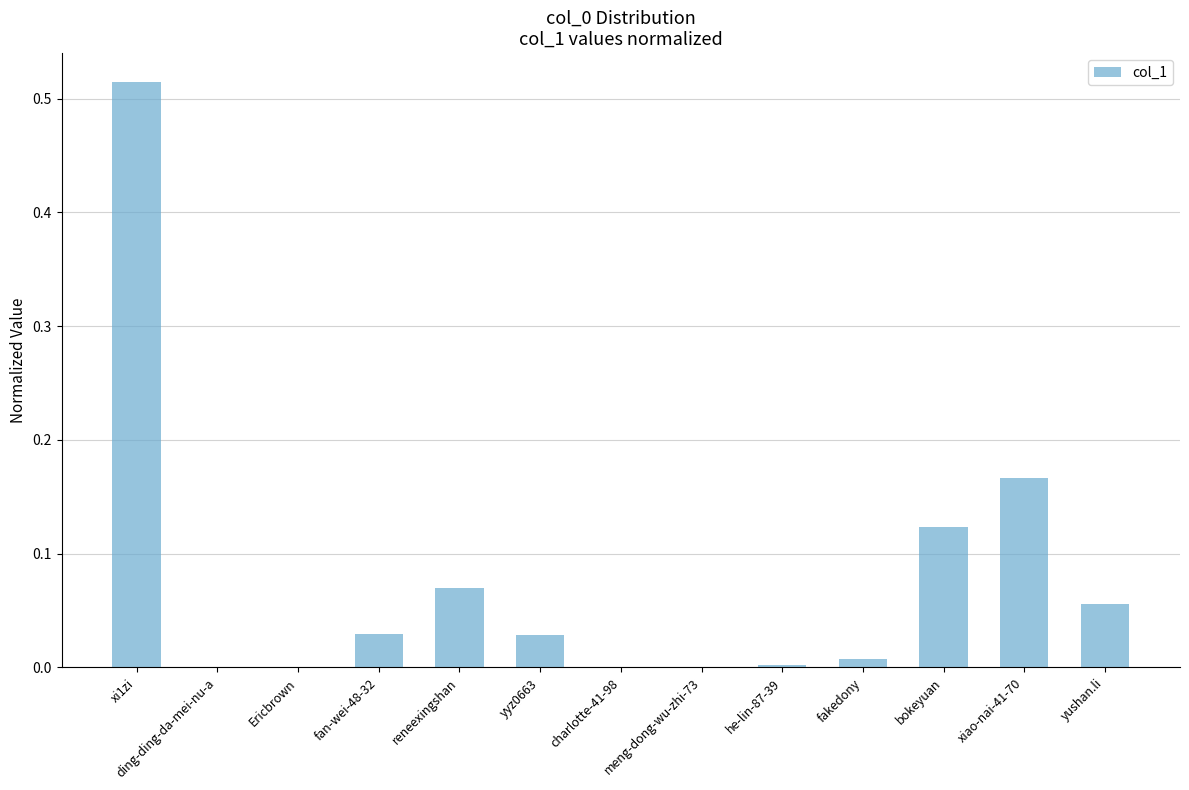

How many data points does each series have?

13